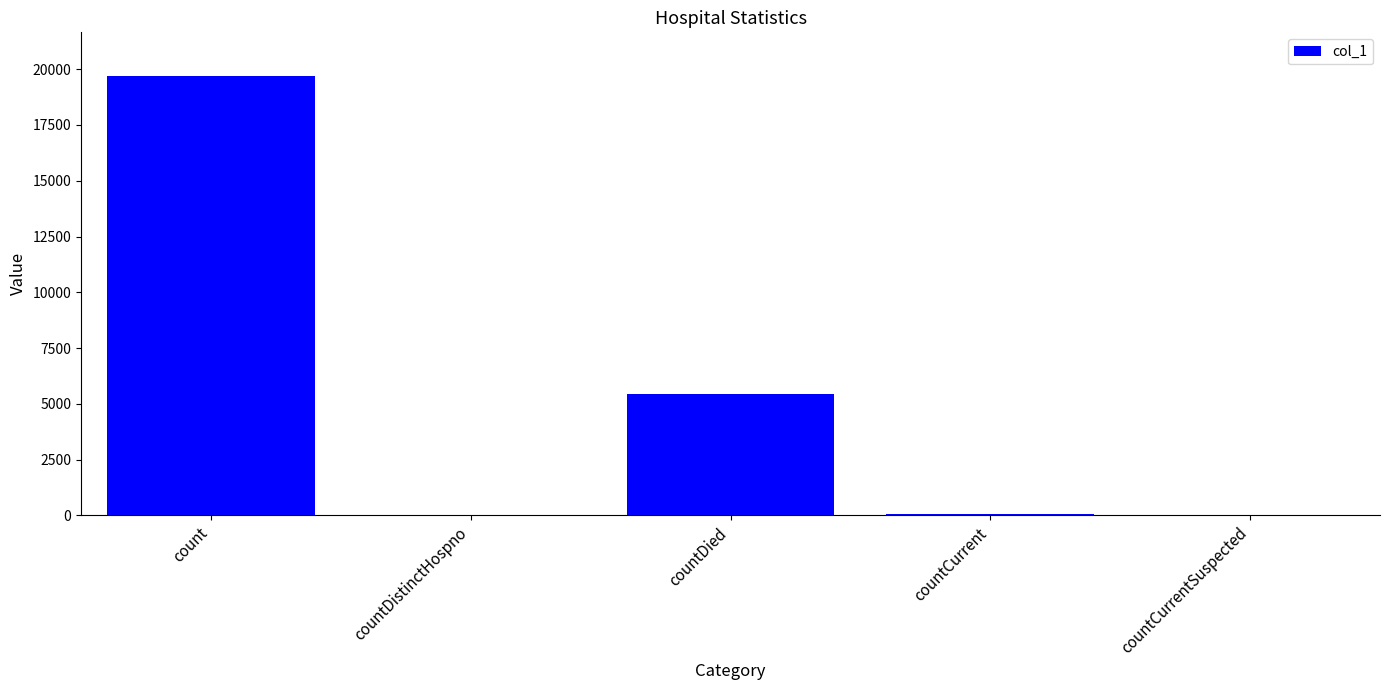

The value at countCurrentSuspected is 8872. True or false?

False